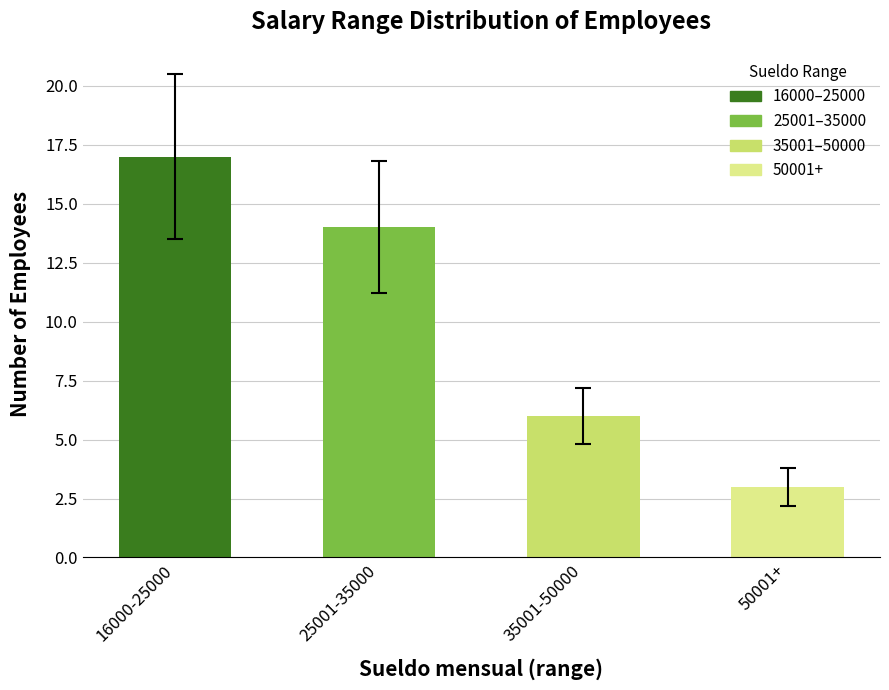

Which label corresponds to the smallest value in the chart?

50001+